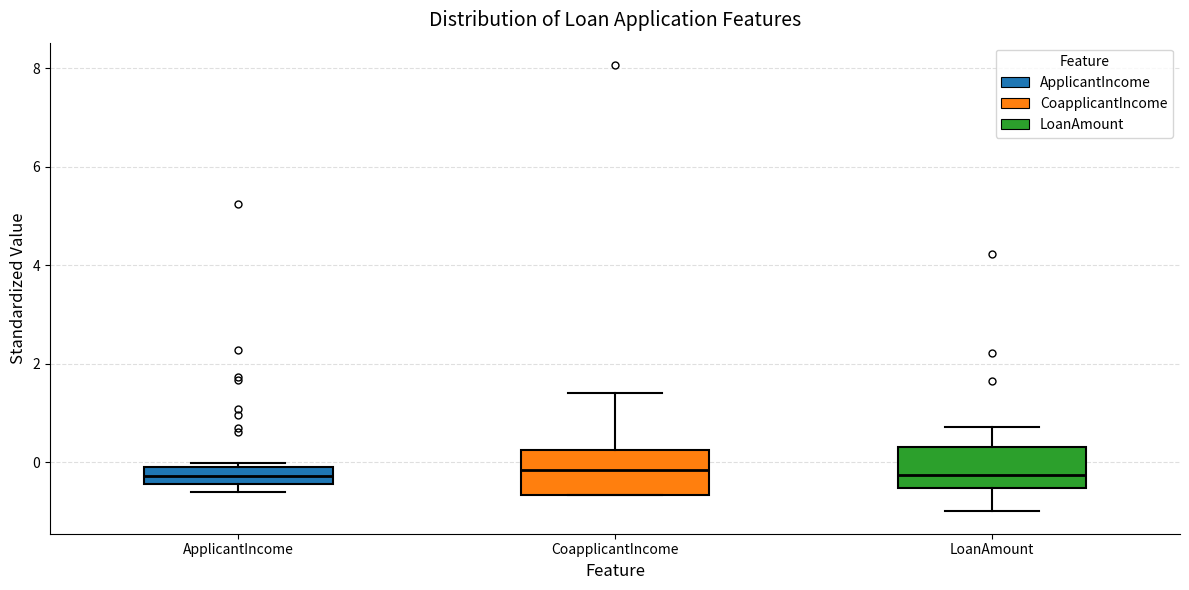

Where is the upper edge of the box for ApplicantIncome on the y-axis? The values are not printed on the chart, so give them approximately, as read against the axis.

0.0